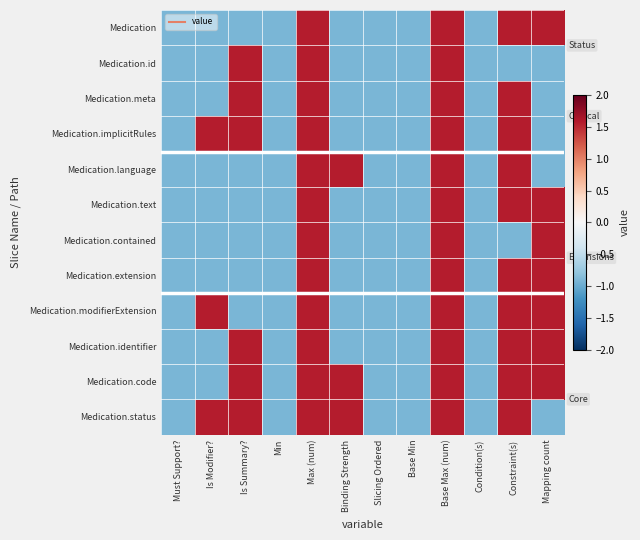

What is the total value across all series at Binding Strength?

-3.5